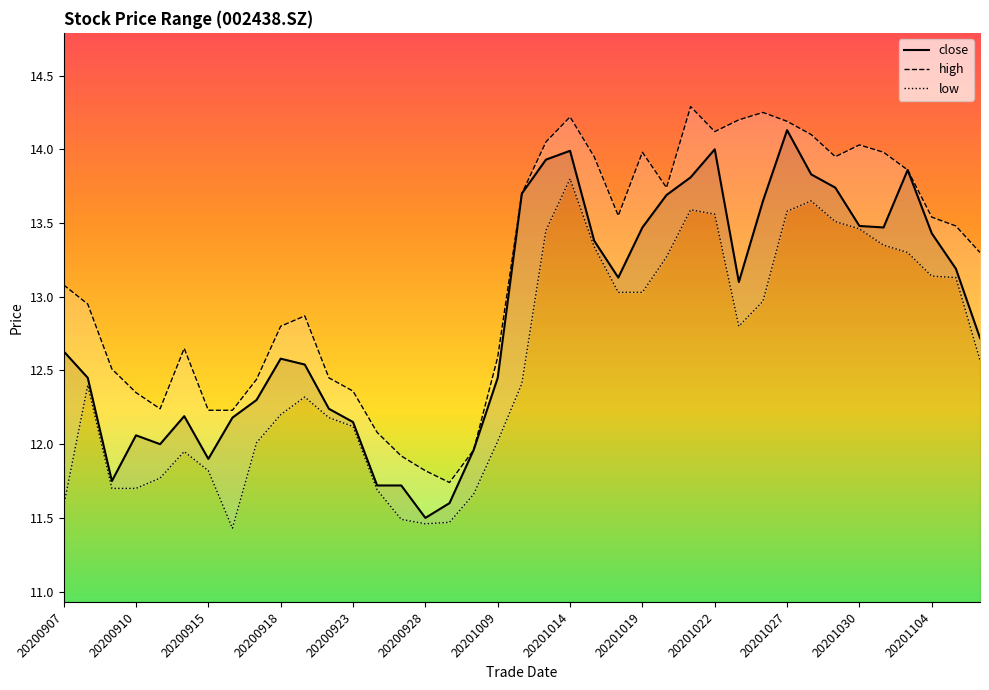

What is the value of the low point at the 11th from the left?

12.3